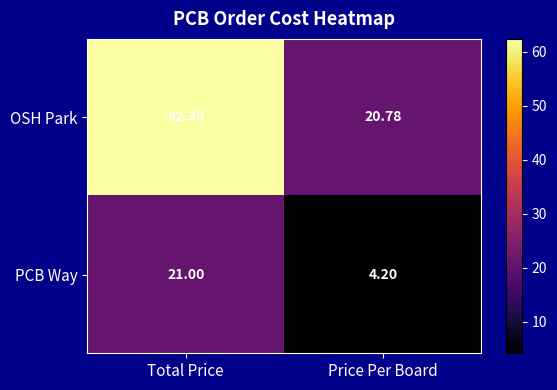

Which series has the largest range (max minus min)?

OSH Park